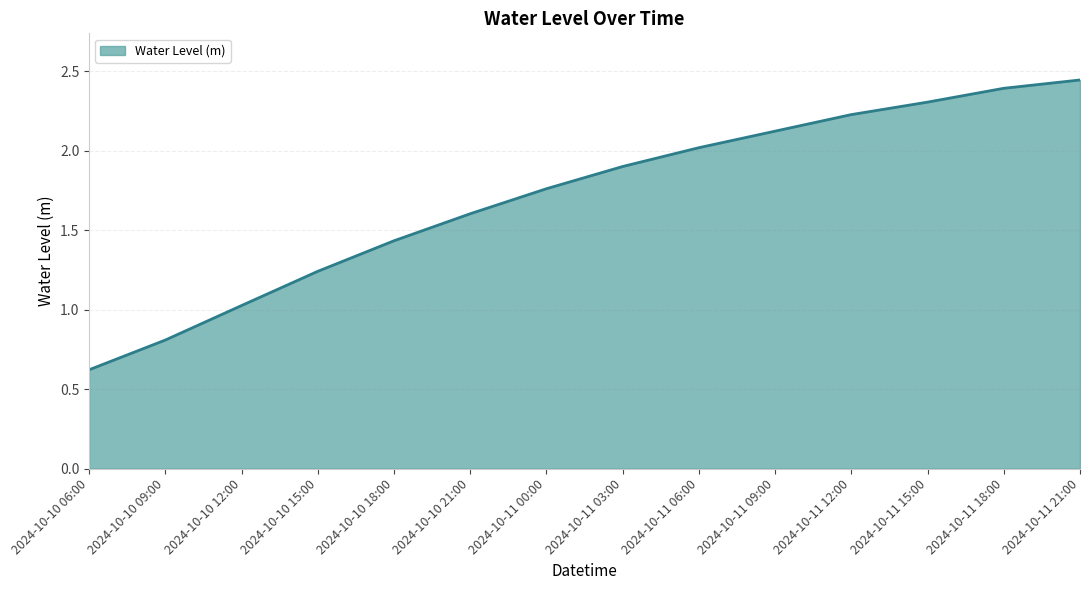

Read the value at 2024-10-11 12:00.

2.2